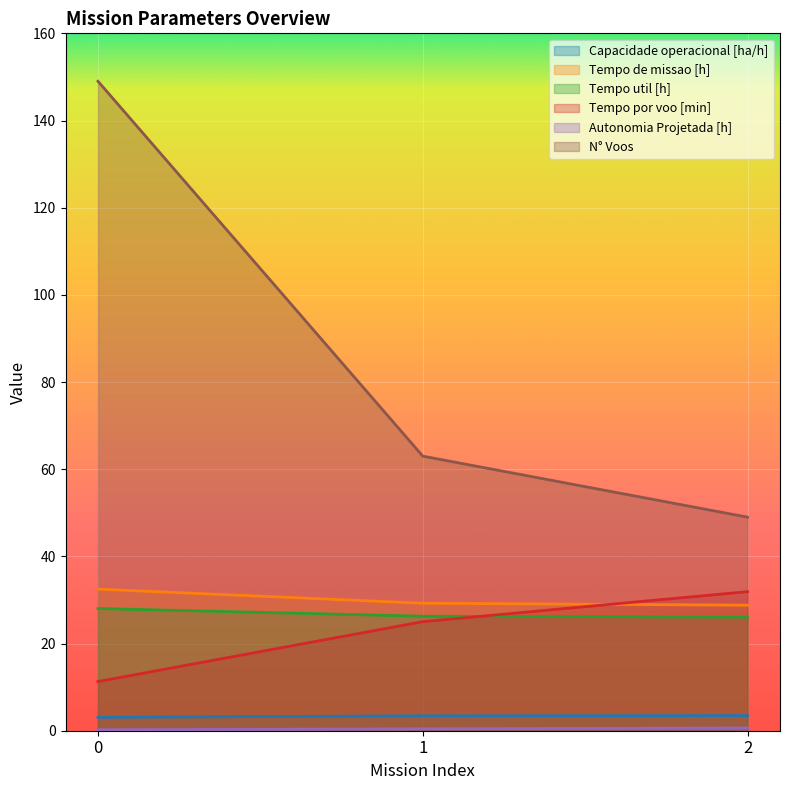

How many data points in N° Voos are less than 63?

1